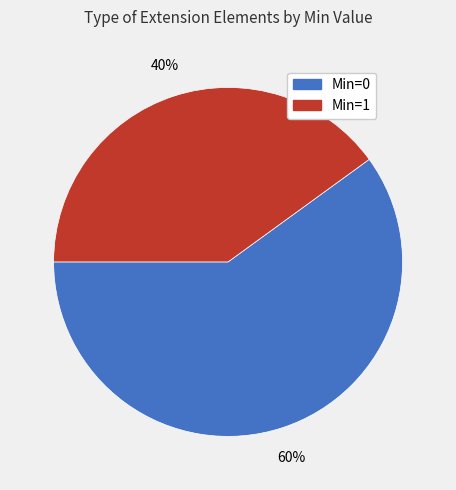

Is there any slice that represents more than half of the pie?

Yes